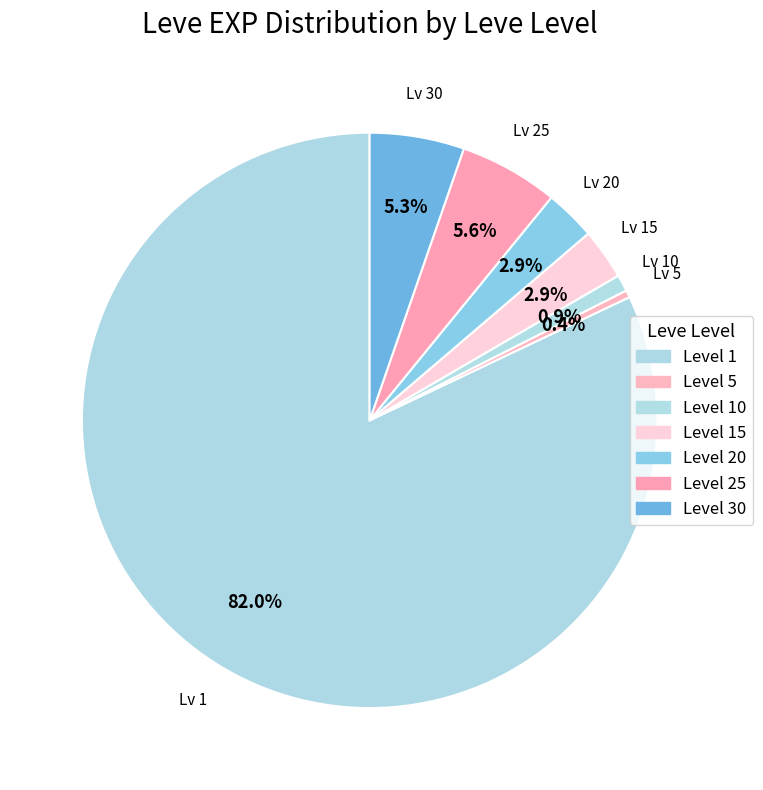

Count the number of slices in the pie.

7